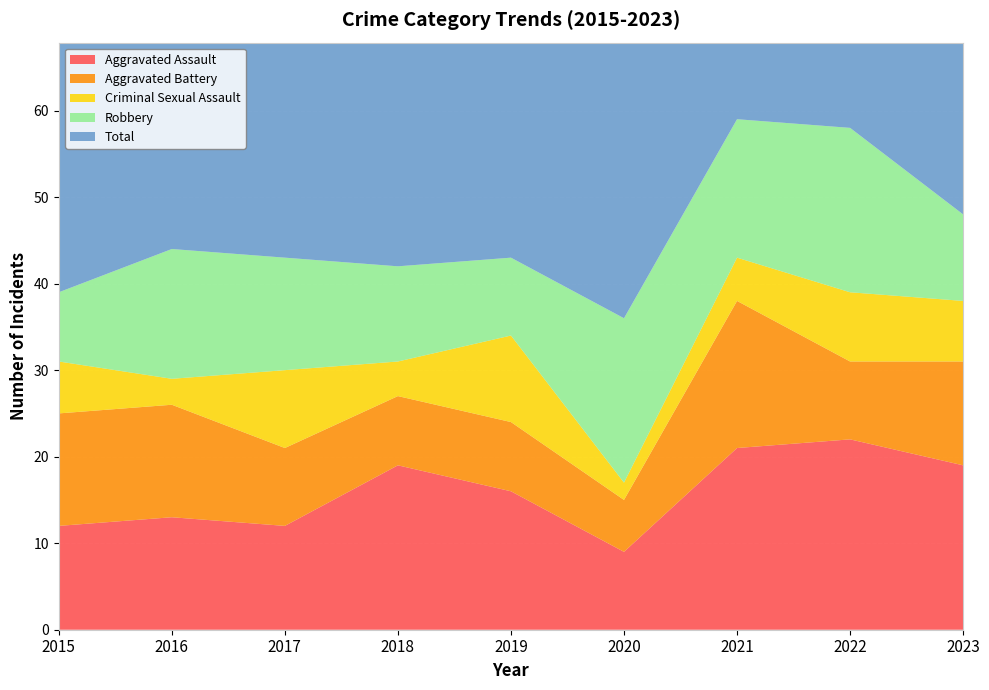

Reading left to right, transcribe all the data shown in this chart.

Aggravated Assault: 12	13	12	19	16	9	21	22	19
Aggravated Battery: 13	13	9	8	8	6	17	9	12
Criminal Sexual Assault: 6	3	9	4	10	2	5	8	7
Robbery: 8	15	13	11	9	19	16	19	10
Total: 39	45	44	42	43	37	59	58	48